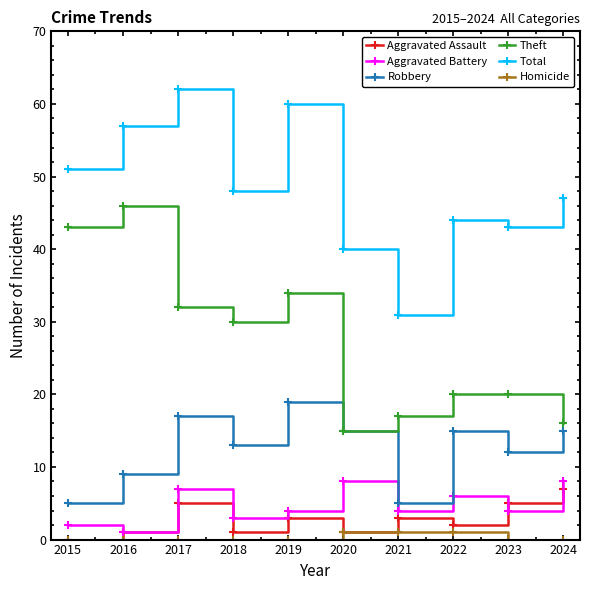

True or false: Robbery and Aggravated Assault cross at least once.

False